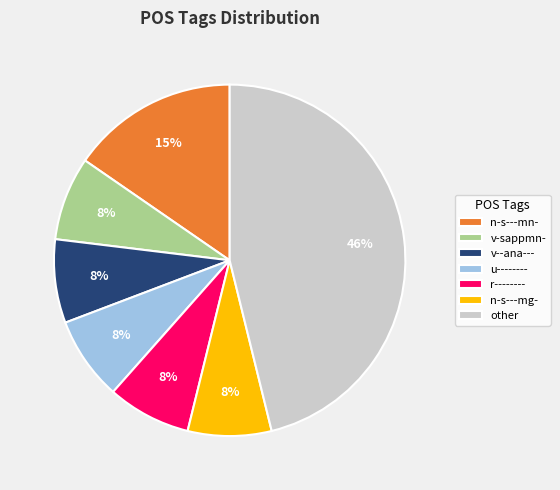

Is it true that v-sappmn- is 17% of the pie?

False